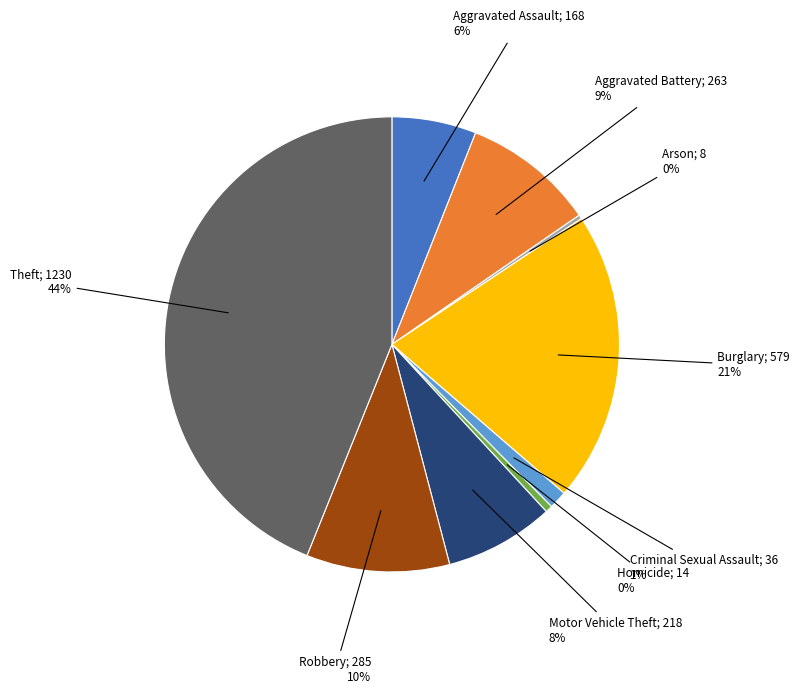

Is there a majority slice in this chart?

No